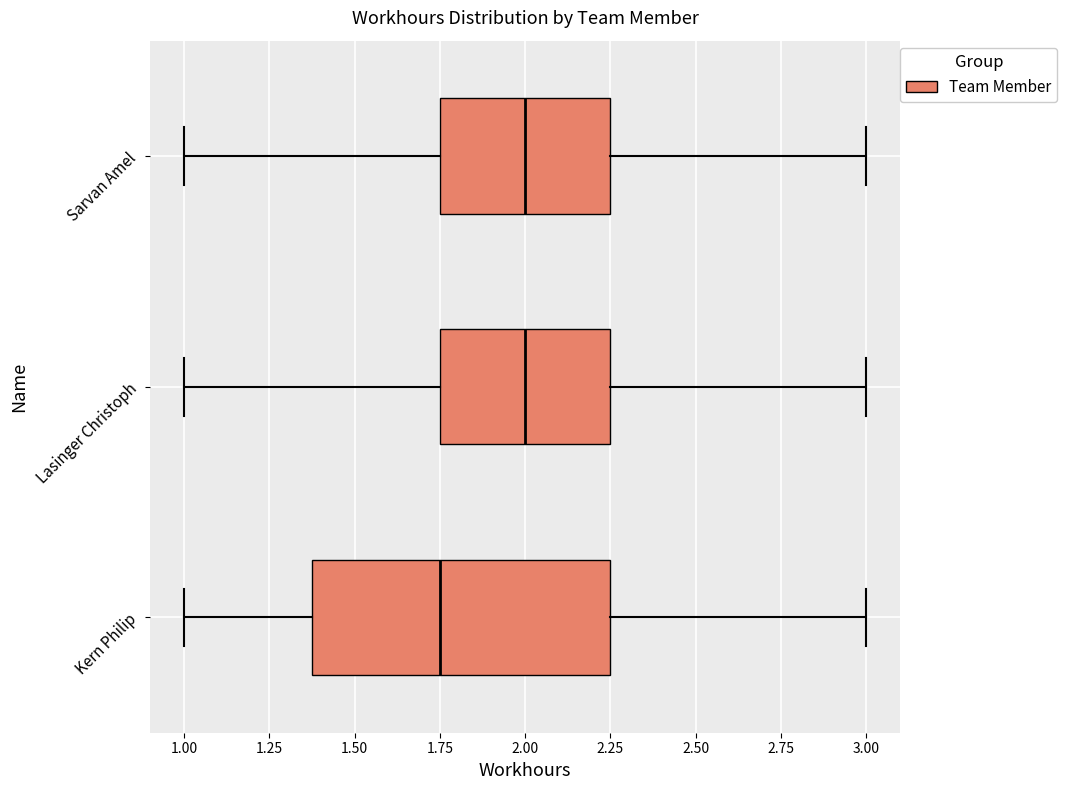

Reading bottom to top, transcribe this box plot: for each box, give where its median line is, the range the box spans, and where its two whiskers end, as read against the x-axis. The values are not printed on the chart, so give them approximately, as read against the axis.

Kern Philip: median 1.75, box 1.40 to 2.25, whiskers 1.00 to 3.00
Lasinger Christoph: median 2.00, box 1.75 to 2.25, whiskers 1.00 to 3.00
Sarvan Amel: median 2.00, box 1.75 to 2.25, whiskers 1.00 to 3.00